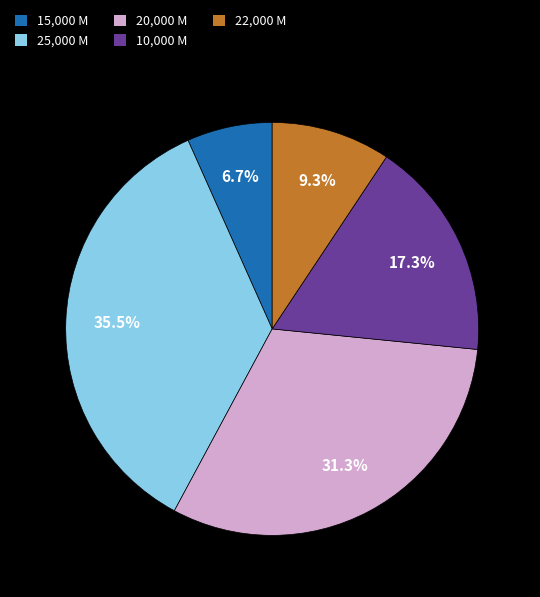

Rank the categories by value from lowest to highest.

15,000 M, 22,000 M, 10,000 M, 20,000 M, 25,000 M